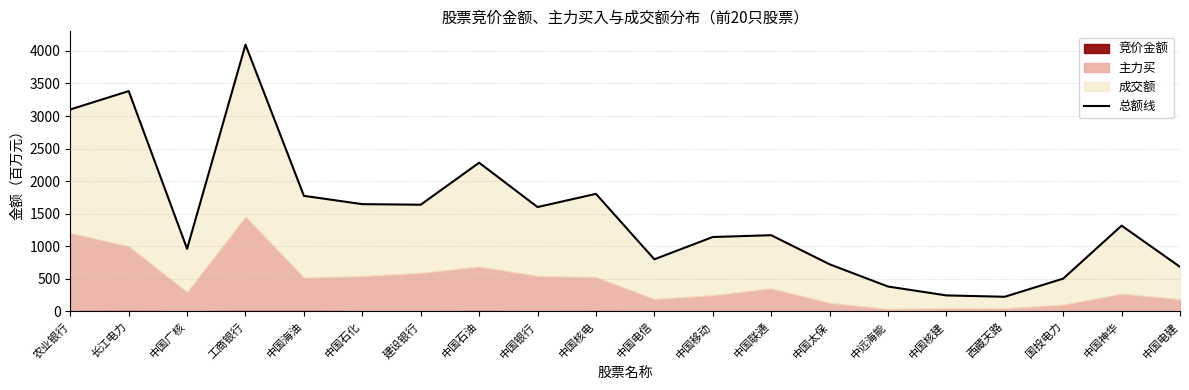

Reading left to right, transcribe all the data shown in this chart.

3100.6	3382.2	962.6	4094.8	1774.8	1647.3	1638.8	2283.1	1602.7	1805.3	801.1	1143.0	1170.8	724.7	383.2	246.8	226.0	504.5	1317.6	685.0